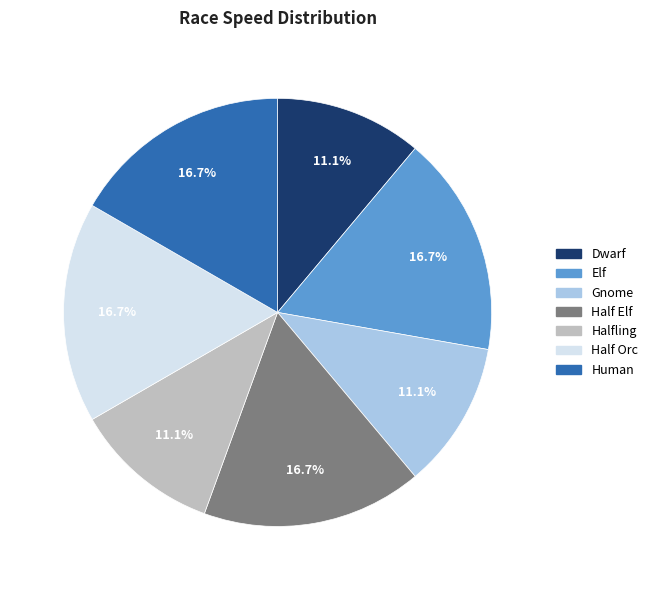

How much of the chart is everything except Human?

83.3%